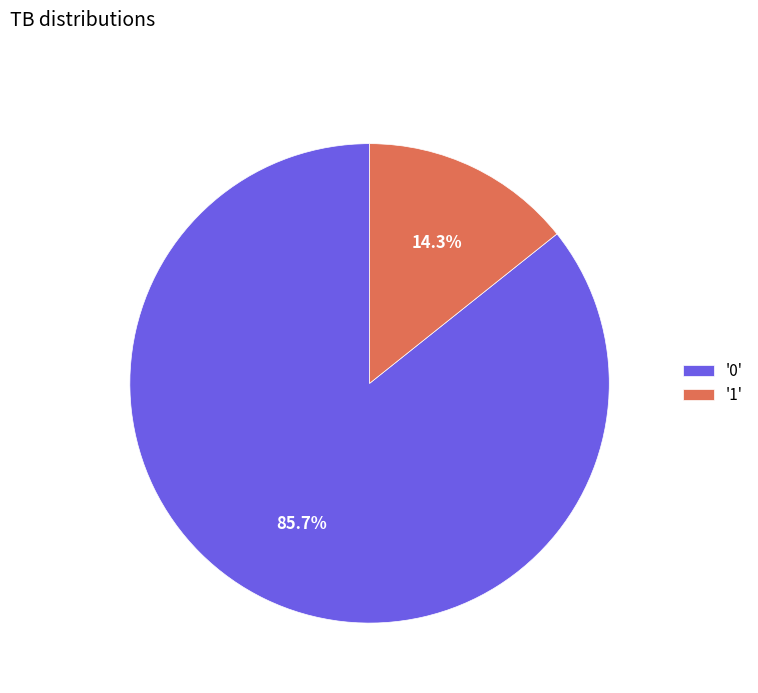

Combined, do '0' and '1' account for over 50%?

Yes